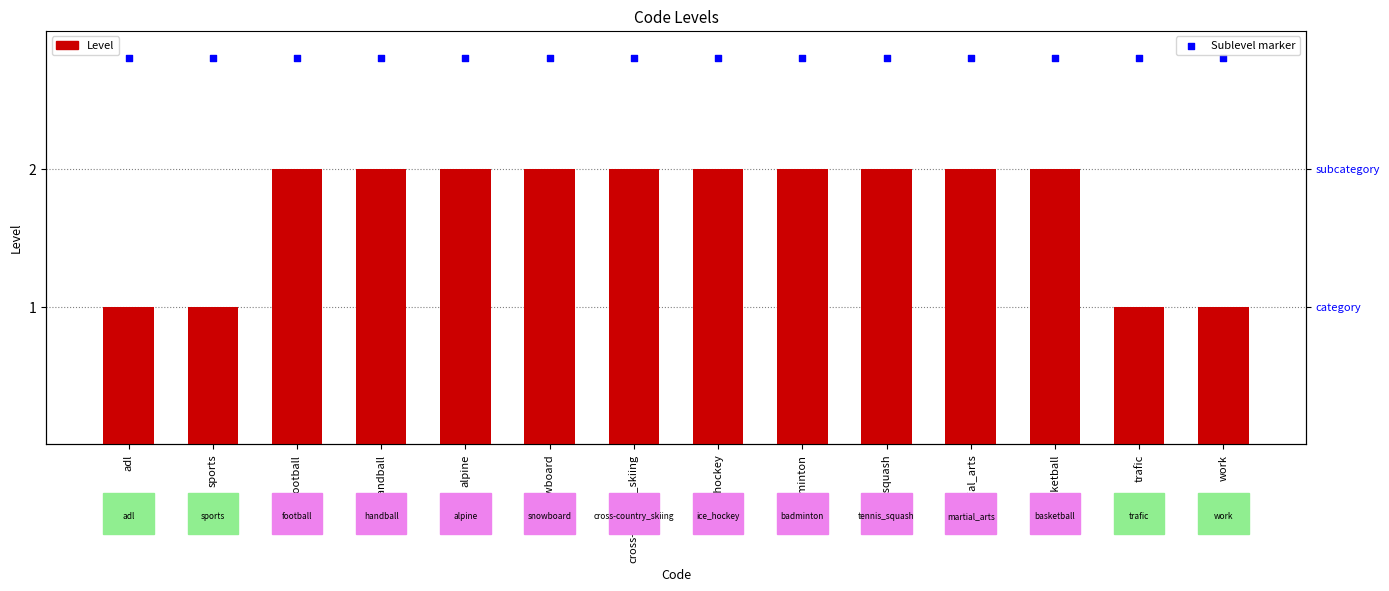

At how many categories does at least one series exceed 1?

14